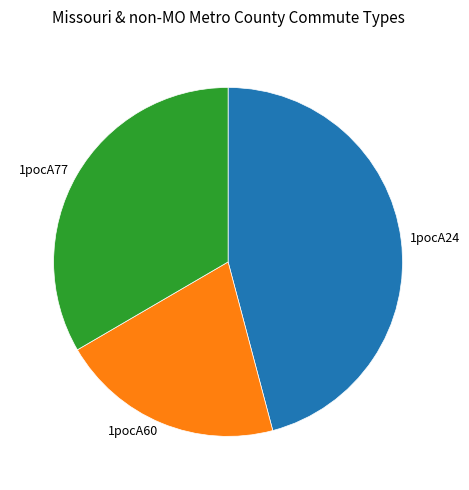

Do 1pocA24 and 1pocA60 together represent more than half of the pie?

Yes